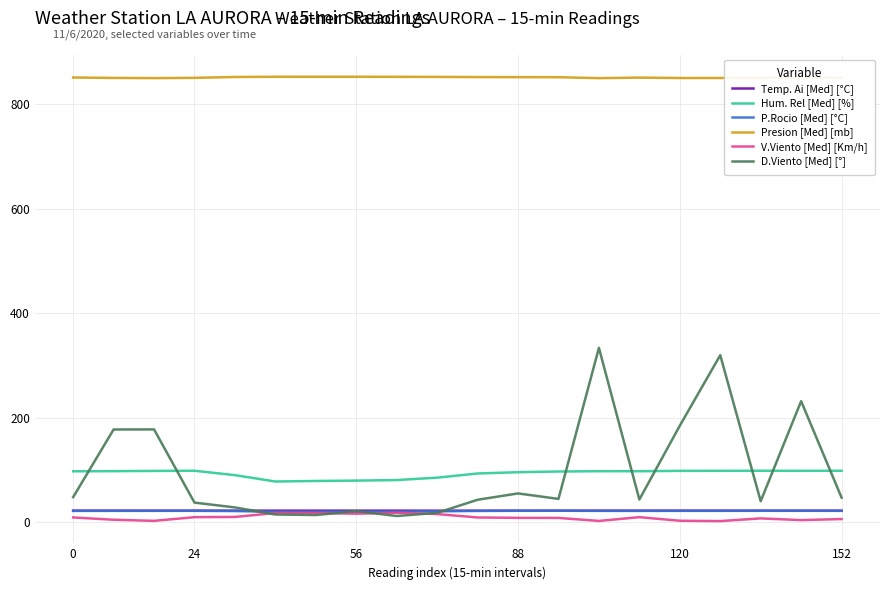

What is the average value of the Hum. Rel [Med] [%] series?

92.6